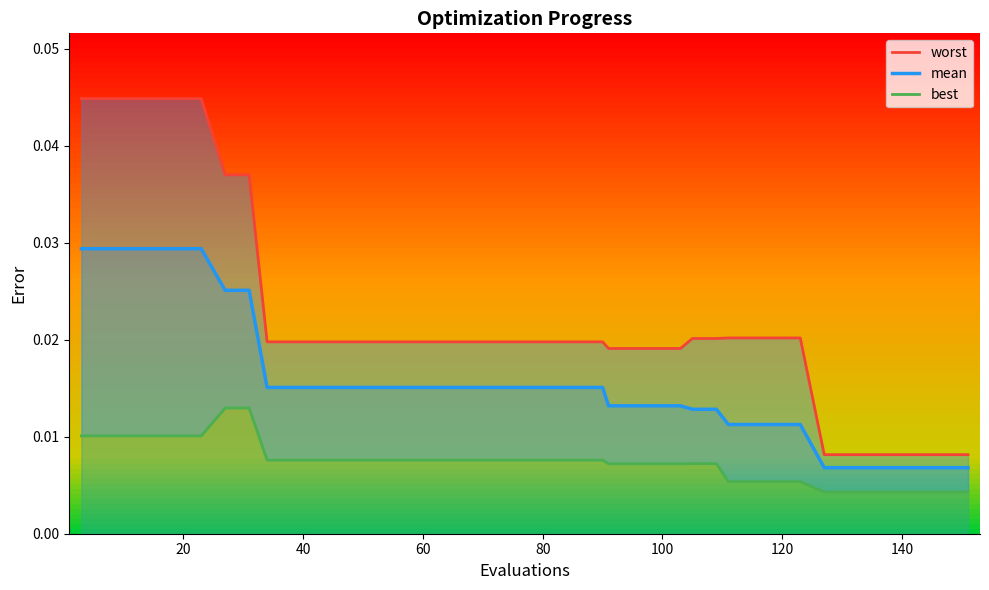

True or false: worst and best cross at least once.

False